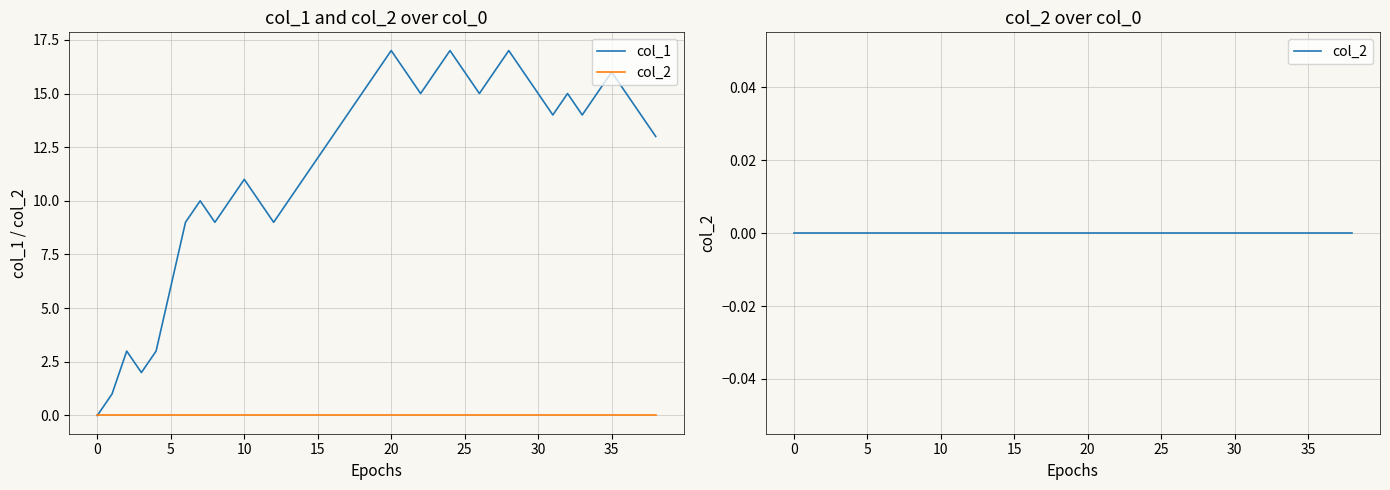

At which category is the sum across all series the highest?

20